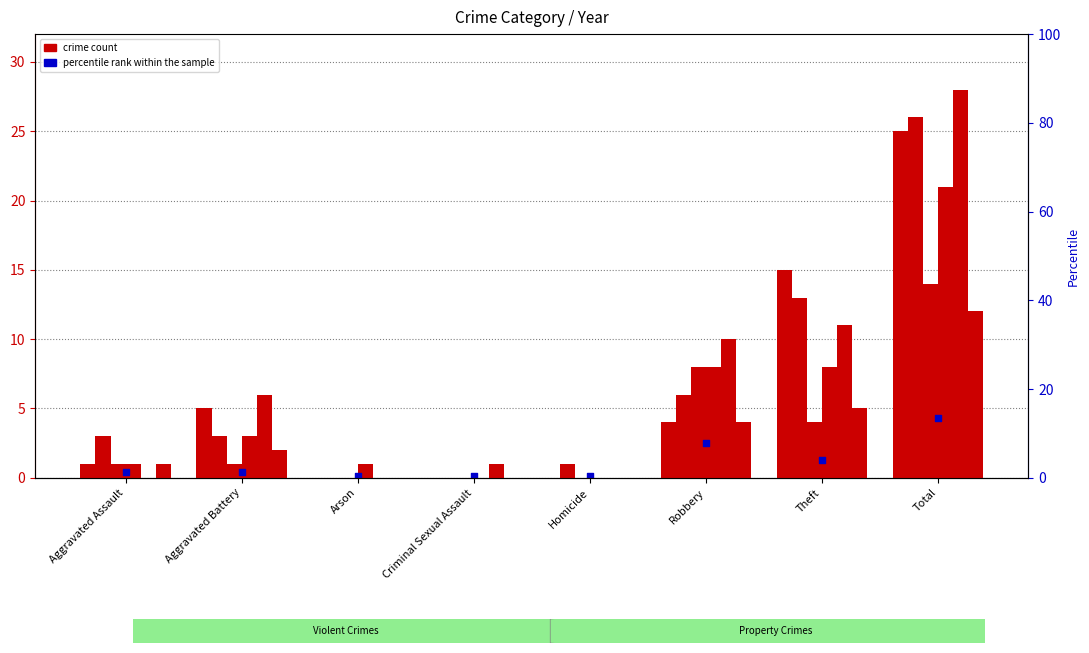

What is the total value across all series at Arson?

1